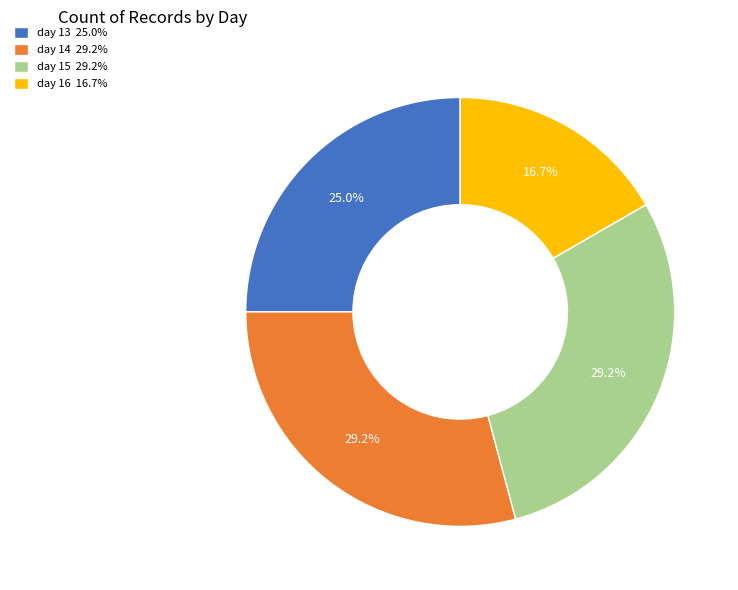

The day 15 slice represents 35% of the pie. True or false?

False